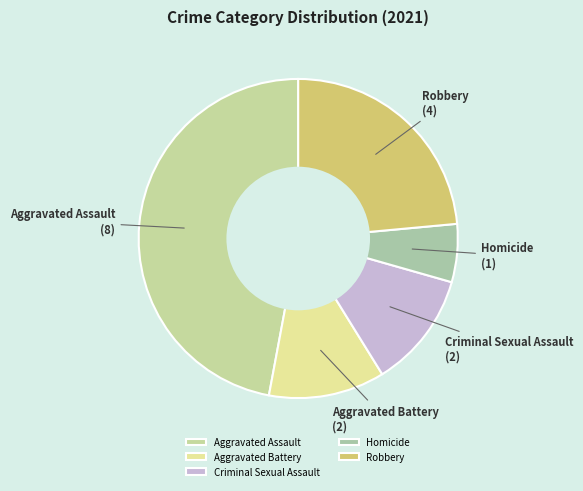

Is the sum of Aggravated Assault and Aggravated Battery greater than half?

Yes